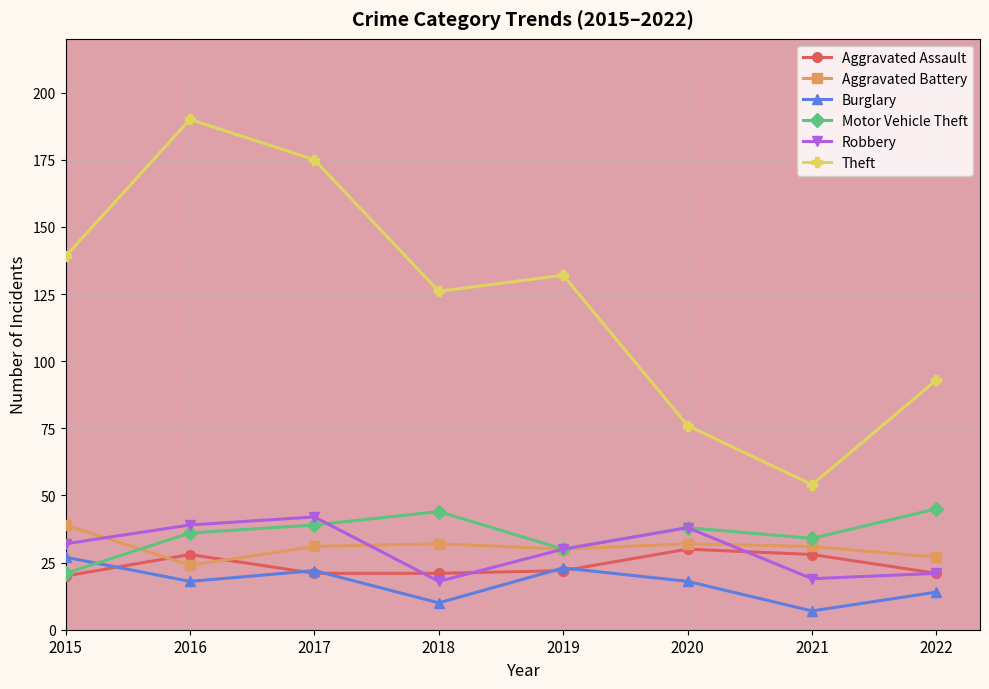

What are all the series names shown in the legend?

Aggravated Assault, Aggravated Battery, Burglary, Motor Vehicle Theft, Robbery, Theft